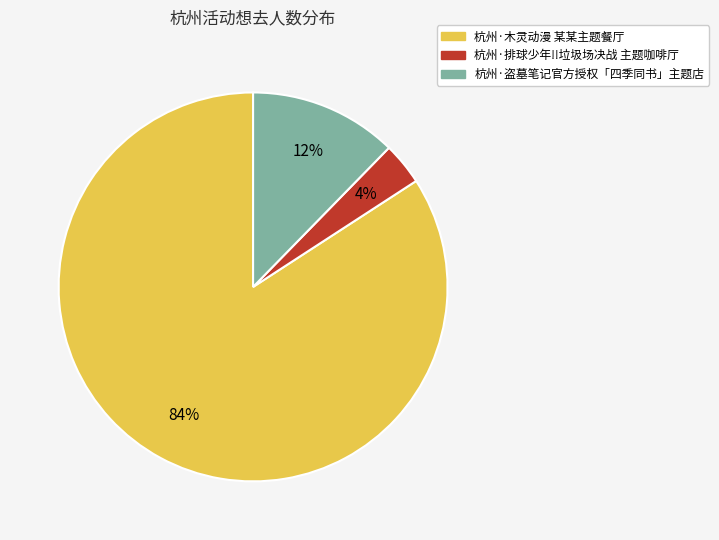

Does 杭州·盗墓笔记官方授权「四季同书」主题店 represent more than half of the total?

No